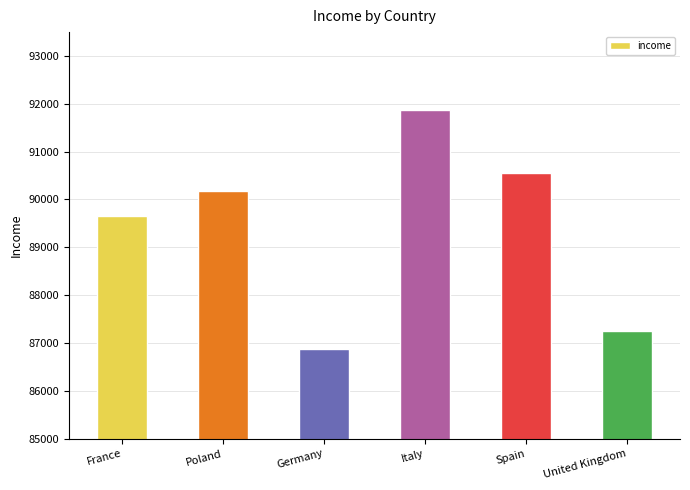

Reading left to right, transcribe all the data shown in this chart.

89661.8	90180.1	86875.4	91880.0	90557.7	87251.7